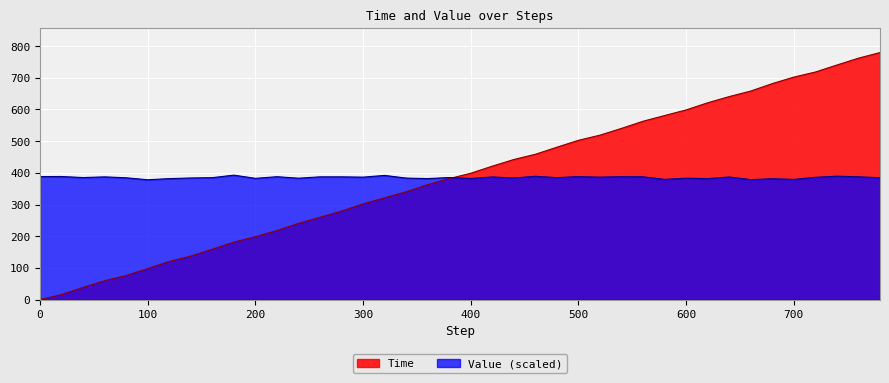

Which series has the largest total across all categories?

Time